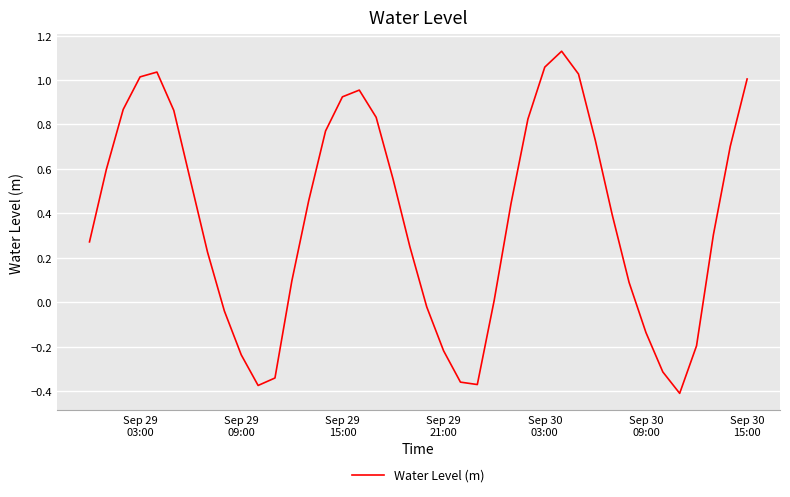

What is the difference between the maximum and minimum values?

1.5